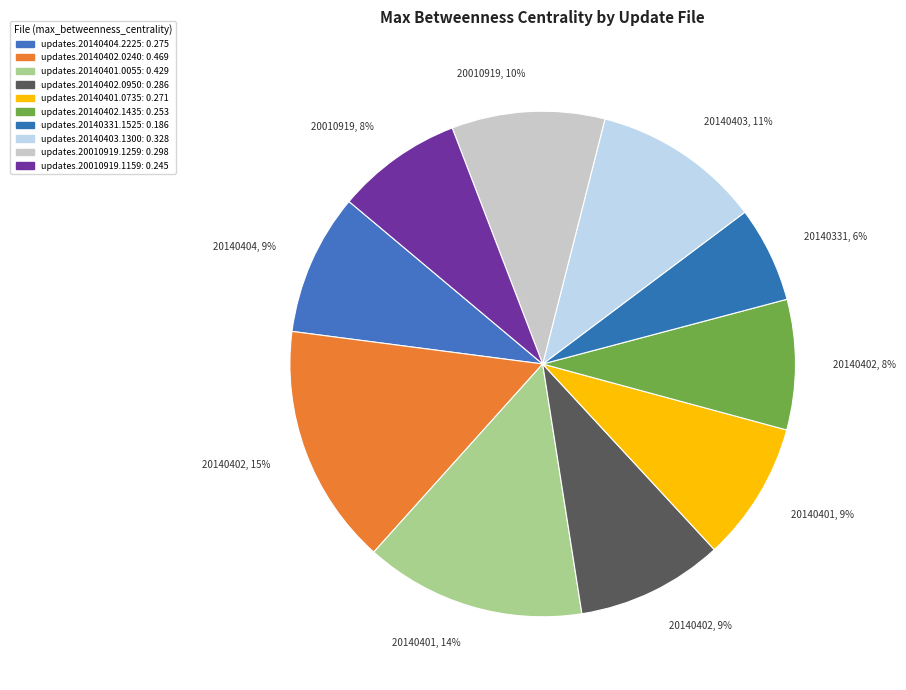

Count the number of slices in the pie.

10